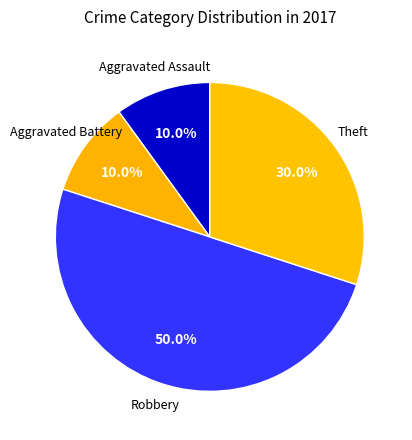

How many segments does this pie chart have?

4